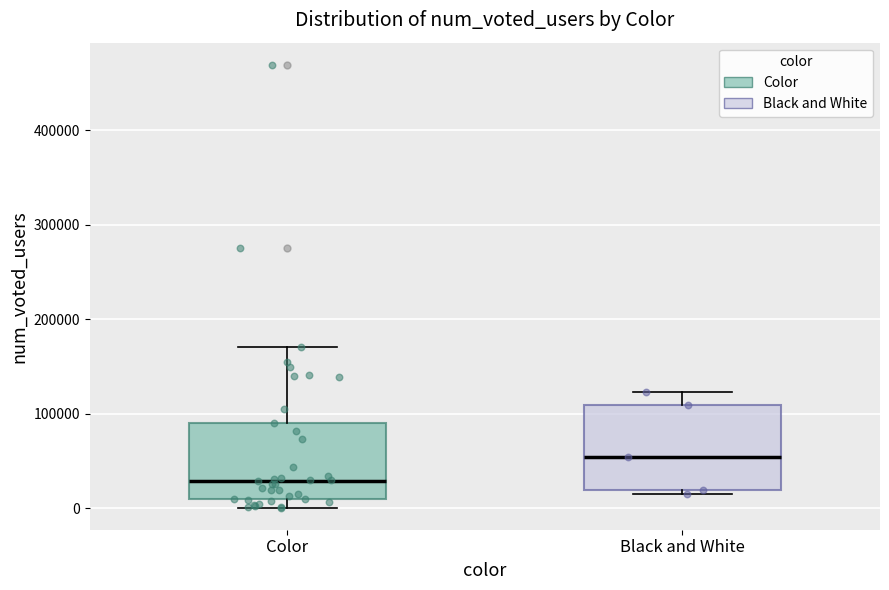

Which box's median line is the lowest?

Color